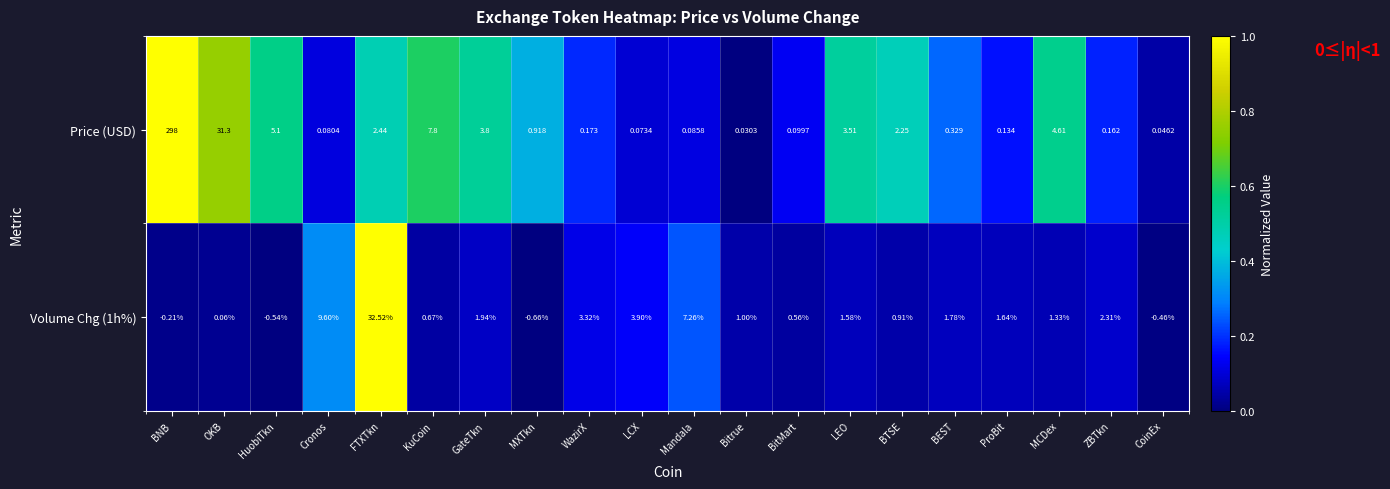

Which series has the largest total across all categories?

Price (USD)